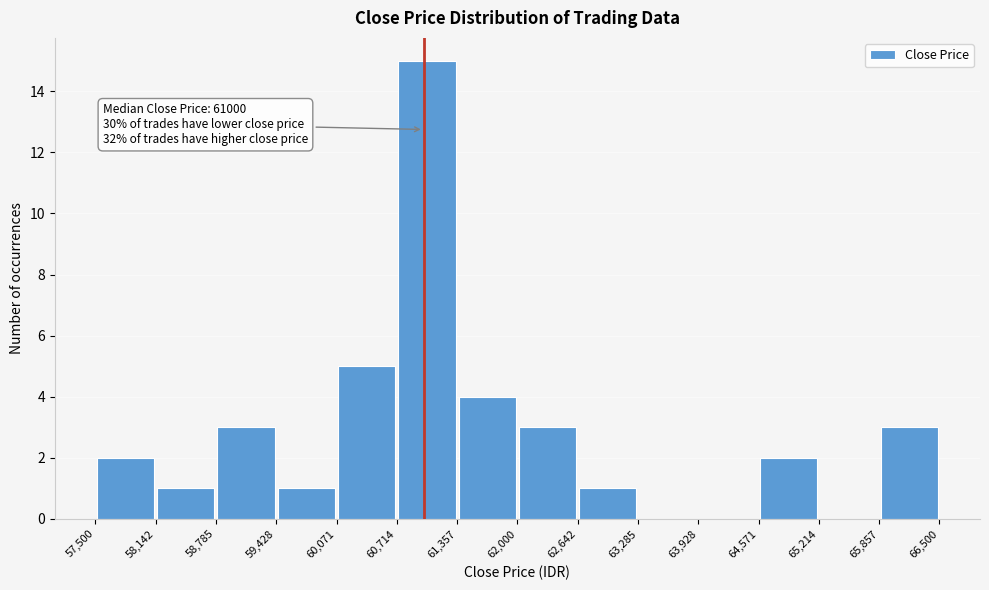

Which range on the x-axis has the tallest bar?

60,714 to 61,357